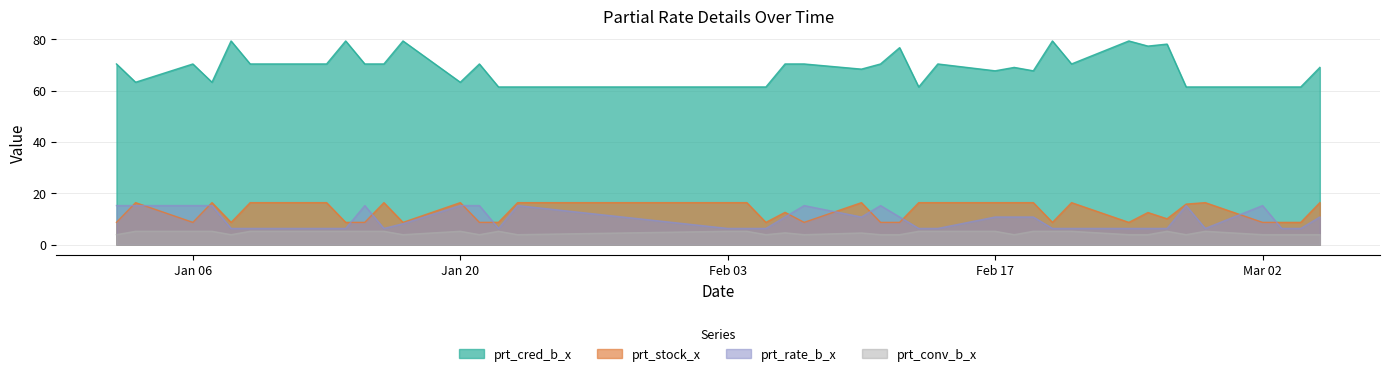

What is the difference between the maximum and minimum values in the prt_stock_x series?

7.7